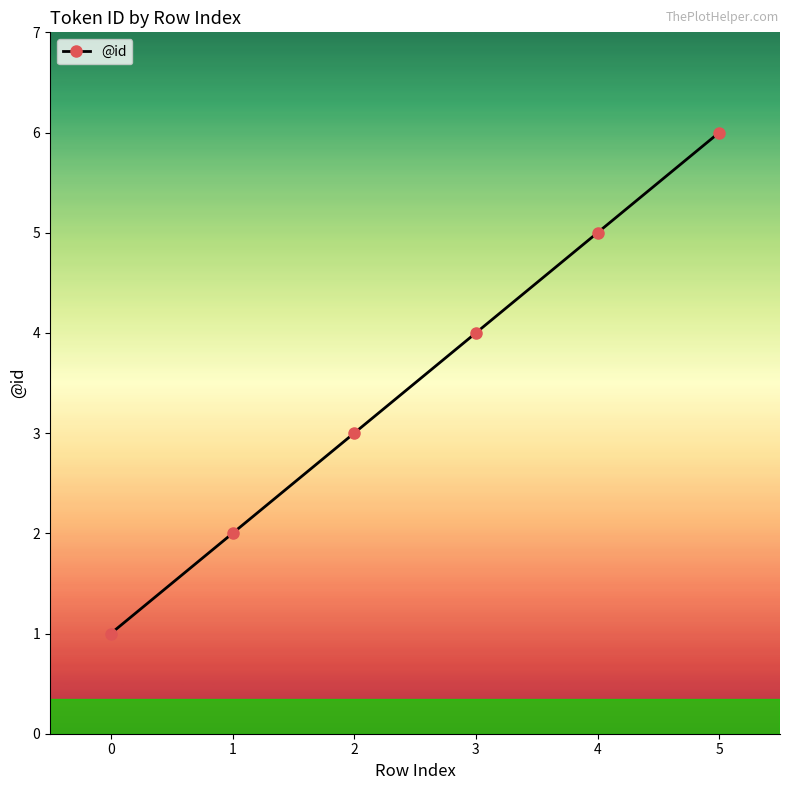

Reading right to left, transcribe all the data shown in this chart.

5=6	4=5	3=4	2=3	1=2	0=1